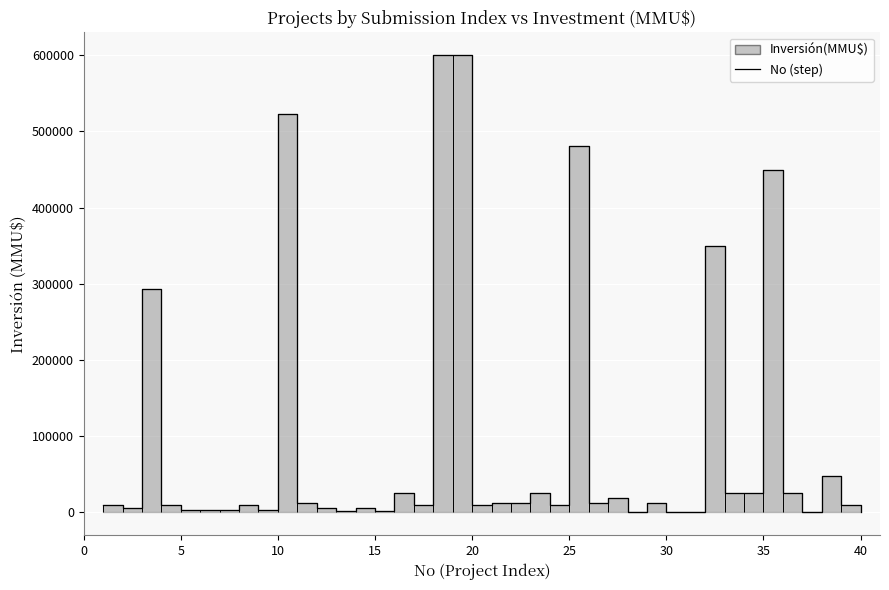

What is the minimum value shown in the chart?

130